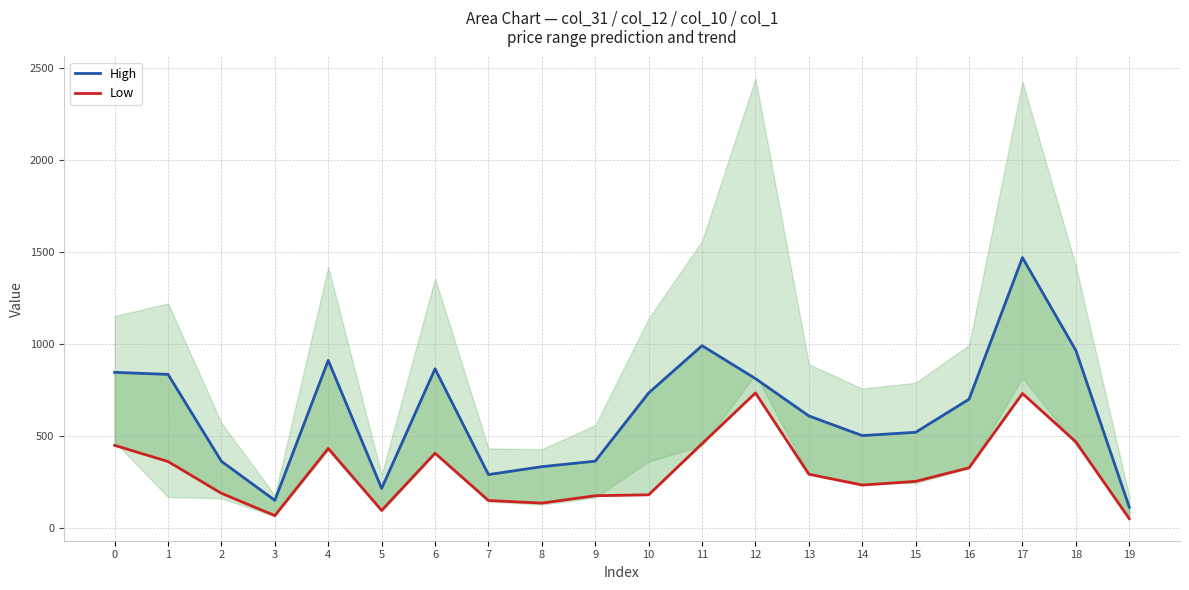

At which label is High closest to 791?

12